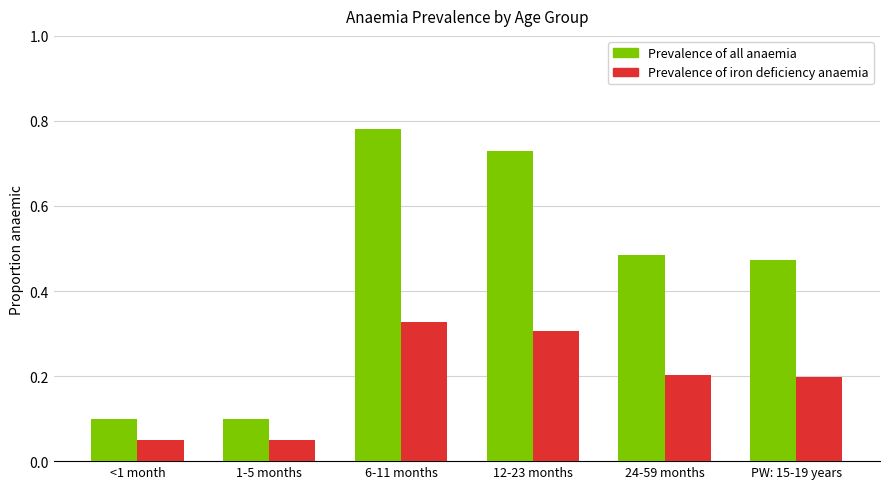

What is the label of the 6th bar from the left?

PW: 15-19 years